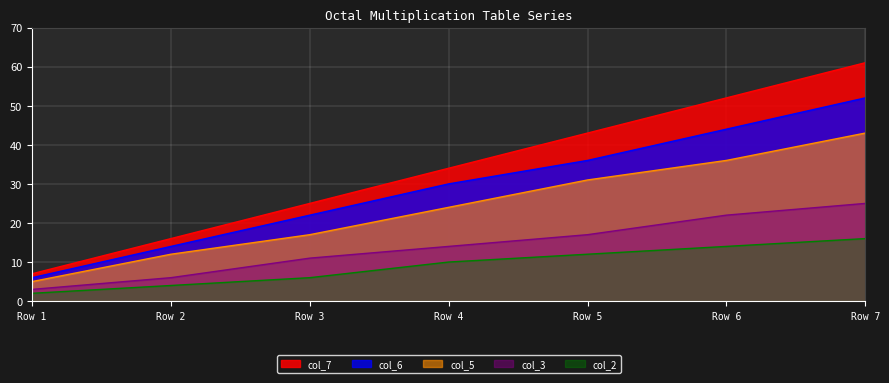

What is the value of the col_7 point at the 1st from the left?

7